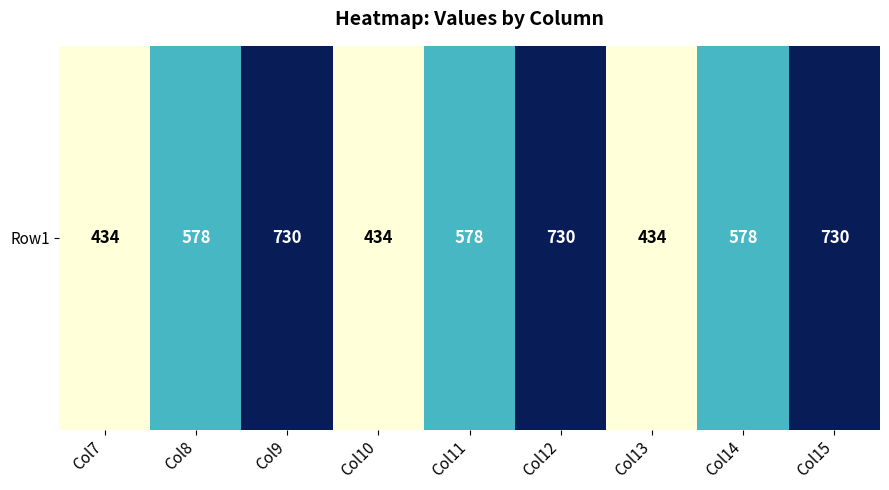

Which has a higher value, Col7 or Col11?

Col11